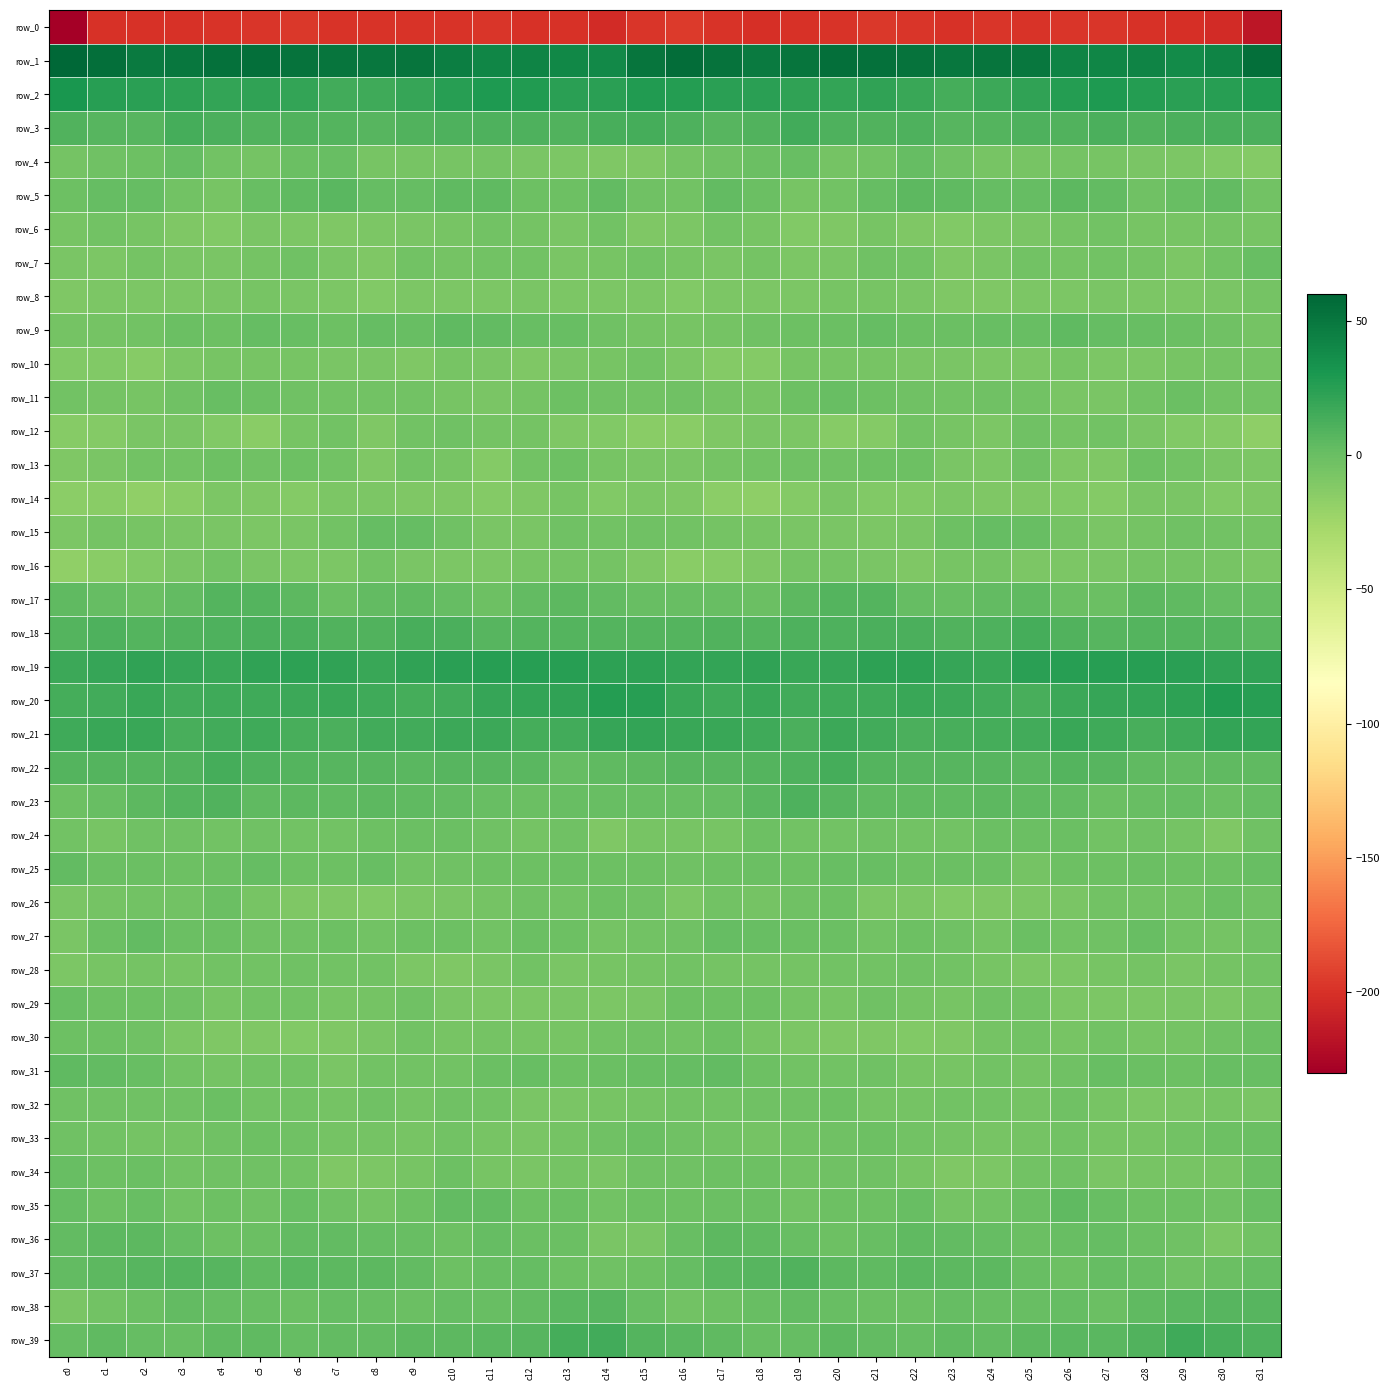

Reading right to left, what are all the values shown in this chart?

row_0: -216.2	-203.9	-201.5	-199.7	-198.1	-197.8	-199.4	-198.0	-199.5	-197.8	-197.1	-199.2	-199.8	-200.9	-198.9	-195.5	-198.0	-203.9	-200.3	-199.6	-197.4	-198.7	-198.4	-198.9	-199.4	-196.8	-198.0	-199.4	-200.4	-200.4	-200.1	-230.0
row_1: 54.8	42.9	38.3	42.4	41.5	42.7	50.0	51.6	50.2	52.2	54.1	54.5	51.9	48.0	52.2	55.8	51.0	39.0	39.9	43.0	40.7	45.4	51.9	50.4	51.0	52.9	54.7	54.0	50.0	48.4	54.7	59.6
row_2: 27.3	25.5	23.9	26.5	28.9	26.7	22.0	18.1	13.9	18.7	22.2	20.8	21.8	24.7	23.9	26.8	27.4	24.3	24.3	28.0	28.4	25.2	20.3	16.4	14.9	20.8	21.9	20.6	23.1	24.1	25.7	31.1
row_3: 12.4	13.2	11.8	9.2	11.7	10.0	10.5	8.4	7.2	10.3	9.8	10.9	15.0	9.9	6.8	10.6	13.8	13.1	10.0	10.3	11.2	10.2	9.9	7.5	8.8	10.1	9.8	12.4	14.4	7.4	7.8	9.9
row_4: -11.5	-10.6	-8.5	-7.8	-6.0	-5.6	-5.9	-6.0	-3.1	1.1	-3.7	-5.7	0.8	-0.5	-2.7	-5.6	-9.7	-9.5	-8.5	-7.1	-5.7	-5.8	-5.8	-6.0	0.1	-0.2	-5.3	-4.0	1.8	-2.2	-3.1	-5.3
row_5: -3.9	2.3	-0.0	-2.9	2.4	5.1	1.7	1.3	4.4	4.9	2.2	-4.6	-5.7	-0.9	3.0	-3.9	-3.1	3.2	-2.0	-1.6	4.0	3.8	1.2	2.1	5.8	3.9	0.3	-6.3	-4.6	1.3	2.1	-2.1
row_6: -6.6	-4.6	-6.5	-6.1	-4.6	-5.3	-7.7	-8.1	-10.2	-9.1	-6.7	-10.0	-10.7	-6.6	-4.4	-8.0	-9.7	-4.4	-7.0	-5.3	-4.5	-6.7	-7.6	-9.0	-9.9	-8.1	-7.1	-11.1	-9.4	-5.8	-4.0	-6.2
row_7: 1.1	-3.7	-8.2	-4.7	-4.1	-4.8	-3.7	-7.3	-9.3	-4.3	-3.3	-7.0	-8.3	-4.9	-7.1	-6.8	-3.8	-6.2	-7.4	-3.6	-4.2	-5.1	-3.9	-9.4	-7.4	-3.1	-4.7	-7.8	-7.2	-5.4	-8.1	-7.6
row_8: -5.1	-6.9	-9.0	-8.0	-7.8	-8.5	-8.0	-10.0	-9.7	-7.8	-6.4	-6.3	-9.1	-8.5	-9.0	-10.5	-8.3	-8.5	-8.8	-7.4	-8.0	-9.0	-8.1	-10.7	-8.9	-7.4	-6.0	-7.0	-9.1	-9.0	-8.8	-9.7
row_9: -5.5	-3.3	-1.1	0.9	2.0	4.5	0.9	1.1	-0.3	-0.8	1.6	-0.1	-1.2	-2.4	-5.4	-6.0	-5.6	-3.2	0.1	1.0	3.2	3.7	0.0	1.4	-1.4	0.4	1.7	-1.6	-0.7	-4.2	-4.7	-5.0
row_10: -5.2	-4.6	-6.8	-8.9	-9.1	-6.8	-8.6	-8.4	-7.7	-7.1	-5.8	-6.0	-6.5	-12.2	-11.8	-8.6	-4.3	-5.9	-7.3	-9.7	-8.0	-6.5	-9.7	-7.7	-7.6	-6.3	-6.0	-5.9	-8.7	-12.9	-10.7	-10.3
row_11: -4.4	-4.5	-0.9	-4.4	-7.4	-7.6	-4.4	-2.9	-4.1	-3.2	-2.1	0.7	-1.3	-6.3	-5.4	-3.1	-3.7	-3.1	-1.7	-5.6	-7.9	-6.3	-3.6	-3.6	-3.6	-3.0	-0.9	0.7	-3.4	-6.7	-4.9	-3.9
row_12: -16.5	-11.9	-10.4	-7.6	-4.4	-4.9	-2.4	-9.1	-6.2	-4.0	-12.0	-12.8	-8.6	-7.2	-10.2	-14.4	-14.0	-11.0	-10.0	-5.4	-5.3	-3.3	-4.4	-9.9	-3.7	-6.5	-13.7	-10.8	-7.8	-7.7	-11.9	-12.7
row_13: -8.5	-7.2	-3.7	-2.2	-9.6	-9.9	-3.1	-8.4	-7.4	-1.9	-2.3	-2.8	-3.2	-3.9	-5.4	-7.6	-6.8	-6.6	-1.9	-4.5	-11.5	-6.5	-4.2	-9.7	-4.6	-1.8	-2.9	-2.0	-4.1	-3.8	-7.2	-9.5
row_14: -10.0	-10.4	-7.6	-6.8	-12.0	-10.8	-9.5	-9.2	-8.0	-10.6	-11.2	-7.6	-11.7	-16.6	-15.2	-9.7	-8.8	-10.4	-5.8	-9.4	-12.2	-9.6	-9.5	-8.7	-8.2	-11.9	-9.8	-8.3	-13.8	-17.0	-14.1	-15.3
row_15: -4.6	-4.0	-2.4	-5.2	-7.9	-4.9	-0.0	1.9	-1.6	-7.0	-8.6	-7.3	-7.2	-6.4	-5.0	-4.3	-3.3	-3.7	-2.5	-7.3	-7.3	-2.7	1.2	1.4	-4.2	-7.8	-8.2	-7.5	-6.9	-6.0	-5.2	-8.2
row_16: -8.2	-6.4	-4.8	-5.6	-7.7	-8.8	-8.8	-4.8	-6.3	-9.5	-7.6	-5.1	-5.6	-9.6	-12.8	-14.0	-9.9	-5.6	-4.9	-6.4	-8.4	-8.6	-7.9	-4.1	-8.6	-8.5	-7.3	-4.2	-7.7	-10.5	-14.1	-17.4
row_17: 1.2	1.9	4.3	5.0	-0.7	-0.3	3.7	2.9	0.5	1.9	8.3	8.7	5.6	-0.4	0.3	0.9	0.4	2.8	5.0	3.3	-1.7	1.6	3.7	2.3	-0.3	4.8	8.9	8.5	2.8	-0.6	1.4	4.3
row_18: 6.1	8.6	8.3	8.9	7.8	9.1	13.7	10.7	9.3	11.6	12.2	10.9	10.3	8.2	9.6	8.1	7.9	8.7	8.3	8.9	7.5	11.3	12.8	9.9	9.8	12.2	11.7	10.8	9.4	8.2	10.4	8.8
row_19: 21.6	22.3	24.0	25.6	25.8	25.4	23.8	19.2	20.2	22.8	22.7	19.4	18.4	21.6	20.7	21.3	23.6	22.8	25.1	25.3	25.9	24.7	22.4	18.6	21.8	22.9	21.7	18.2	19.9	21.6	19.9	17.7
row_20: 25.2	27.3	23.3	21.1	20.3	17.5	13.5	14.9	17.9	18.3	16.0	16.5	14.8	18.5	16.6	18.3	25.8	26.7	22.0	20.7	19.6	15.2	13.9	15.9	18.8	17.4	15.9	15.9	15.7	18.9	15.2	14.1
row_21: 20.9	20.7	16.4	13.5	16.0	18.6	15.6	14.6	13.3	12.3	15.3	17.1	12.4	16.1	19.1	18.4	20.9	19.6	14.8	14.0	17.4	17.6	14.7	14.9	12.3	13.3	16.8	15.3	12.6	18.2	18.5	16.7
row_22: 4.3	3.7	2.3	4.1	7.2	8.0	6.2	7.2	7.1	7.6	8.9	13.7	10.8	8.3	7.8	7.4	5.0	3.6	2.0	5.9	7.8	7.0	6.3	7.7	7.0	8.1	10.6	13.7	9.3	8.5	7.9	8.0
row_23: 1.3	-0.9	1.3	-0.0	-0.1	2.5	3.7	5.5	3.9	4.5	4.5	7.1	10.2	5.7	1.5	0.9	0.5	0.2	0.8	-0.2	1.1	2.6	4.4	5.1	3.8	4.8	4.5	9.3	8.8	4.5	0.3	-1.7
row_24: -2.4	-9.4	-5.3	-3.4	-4.5	-0.6	-0.4	-0.9	-3.7	-3.9	-2.7	-3.5	-4.1	-1.6	-5.9	-6.1	-6.2	-9.4	-3.3	-4.7	-2.8	-0.2	-0.8	-1.5	-4.2	-3.5	-2.5	-4.5	-2.8	-2.4	-6.6	-4.0
row_25: 1.1	-1.7	-1.4	-0.7	-1.9	-2.2	-5.0	-0.7	-0.3	-1.8	0.7	0.8	-1.3	-0.4	-1.9	-3.0	-1.6	-2.2	-0.9	-1.5	-1.6	-3.3	-4.1	0.6	-1.2	-1.3	1.5	-0.2	-1.2	-0.3	-1.2	2.5
row_26: -2.4	-0.8	-3.5	-3.9	-3.6	-7.7	-8.1	-9.7	-11.0	-9.1	-8.6	-1.7	-3.2	-4.9	-4.5	-8.1	-3.3	-1.7	-4.3	-3.1	-5.3	-7.8	-8.4	-10.6	-10.2	-9.4	-6.2	-1.0	-4.5	-3.9	-5.2	-7.7
row_27: -2.9	-4.7	-4.4	0.0	-2.9	-3.6	-0.2	-4.7	-2.6	-1.8	-4.3	-0.9	-1.1	0.9	1.8	-2.7	-4.5	-5.6	-2.3	-0.4	-4.1	-1.8	-1.6	-4.4	-1.9	-2.8	-3.3	-0.9	-0.5	2.5	-1.0	-7.2
row_28: -3.8	-5.1	-7.3	-5.0	-6.1	-8.9	-9.0	-5.8	-3.7	-2.5	-3.5	-3.8	-5.2	-5.5	-5.3	-4.4	-5.1	-6.2	-6.9	-4.5	-7.5	-9.2	-8.2	-4.3	-3.5	-2.3	-3.9	-4.0	-5.8	-4.8	-6.7	-8.4
row_29: -5.4	-8.8	-7.9	-8.1	-8.2	-8.4	-4.3	-3.3	-6.7	-5.2	-2.4	-6.7	-4.6	-1.4	-1.5	-1.6	-7.6	-8.4	-7.6	-8.5	-8.4	-7.2	-3.2	-4.6	-6.7	-3.7	-3.7	-6.8	-3.0	-1.3	-1.5	1.0
row_30: -0.8	-3.4	-5.1	-6.7	-4.5	-6.5	-4.3	-5.7	-9.9	-10.5	-9.7	-9.3	-9.1	-5.9	-1.4	-3.8	-3.0	-3.6	-5.8	-6.3	-5.0	-5.9	-4.0	-7.7	-10.2	-10.3	-9.7	-9.2	-8.6	-3.3	-2.2	-1.7
row_31: 0.7	-0.0	-2.1	-0.9	0.4	-2.7	-4.7	-3.5	-6.6	-5.8	-3.4	-4.1	-4.5	-1.8	2.3	1.5	0.9	-0.6	-2.1	0.2	-0.4	-3.9	-4.2	-4.2	-7.2	-4.4	-3.6	-4.8	-3.8	0.4	2.5	3.7
row_32: -7.1	-5.9	-7.2	-8.0	-6.1	-2.7	-5.3	-3.5	-3.7	-4.9	-4.8	-1.6	-2.4	-3.0	-3.5	-4.1	-4.6	-6.1	-7.6	-7.7	-4.2	-3.4	-5.5	-2.6	-5.0	-4.4	-4.2	-1.1	-2.9	-2.9	-3.4	-3.4
row_33: -0.6	-2.1	-3.9	-6.6	-6.6	-4.4	-5.1	-6.3	-4.8	-3.6	-2.2	-2.4	-4.3	-5.0	-4.4	-2.8	-0.5	-2.9	-4.8	-7.2	-5.7	-4.2	-6.1	-5.5	-4.8	-2.7	-2.3	-2.7	-4.9	-4.7	-3.6	-3.3
row_34: -0.5	-5.9	-5.8	-5.8	-7.6	-3.1	-3.7	-8.5	-9.4	-6.1	-2.5	-3.1	-4.3	-2.0	-1.9	-2.8	-3.1	-7.6	-4.7	-7.0	-6.2	-2.1	-5.9	-9.0	-9.6	-3.7	-2.9	-3.4	-4.0	-1.2	-1.8	1.0
row_35: 0.9	-2.7	-2.2	-1.3	0.5	3.5	-0.3	-4.4	-5.0	0.0	-1.8	-1.4	-4.1	-0.1	-0.6	-2.2	-1.5	-4.1	-0.9	-1.4	2.3	2.3	-1.9	-5.6	-3.0	-0.0	-2.3	-1.7	-3.6	0.9	-1.4	1.2
row_36: -4.3	-8.0	-2.7	-0.8	1.4	0.0	-0.8	1.8	2.5	3.8	0.4	-1.3	-0.0	3.9	5.1	-0.0	-7.1	-7.5	-0.7	-0.5	1.8	-1.3	0.4	1.9	3.3	3.1	-0.7	-1.3	1.6	5.0	4.5	3.0
row_37: 1.4	-1.2	-2.6	0.6	1.3	-1.2	0.7	5.0	4.8	6.2	4.4	5.0	9.0	6.8	6.0	1.2	-2.2	-2.6	-1.6	1.6	0.4	-1.3	2.4	5.1	5.2	6.1	3.8	7.1	8.4	6.8	4.8	3.4
row_38: 6.8	7.2	6.6	4.5	-0.1	1.6	0.2	0.3	2.0	-0.2	-0.1	0.8	2.4	0.7	-1.8	-3.8	0.8	7.0	6.0	2.5	0.3	1.6	-0.5	1.1	1.6	-0.6	0.4	1.2	2.3	-0.1	-3.6	-7.3
row_39: 11.0	13.1	15.9	10.0	6.4	5.9	5.1	3.0	3.5	1.5	3.1	4.9	1.2	0.1	3.4	5.8	8.0	14.8	14.4	7.7	6.4	5.5	4.5	3.0	3.1	1.5	4.4	3.7	0.3	1.2	3.6	1.2